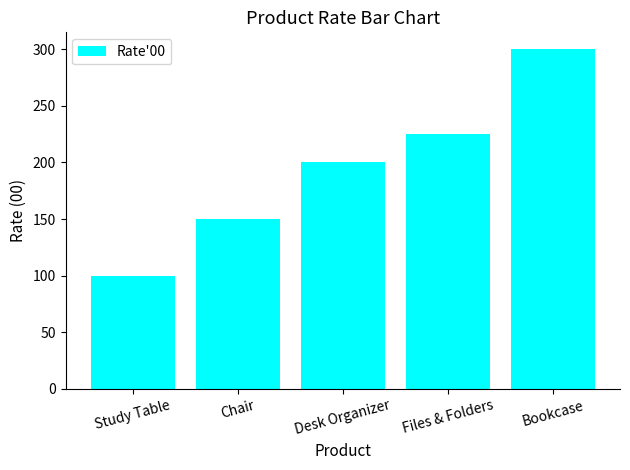

Does the chart contain any negative values?

No